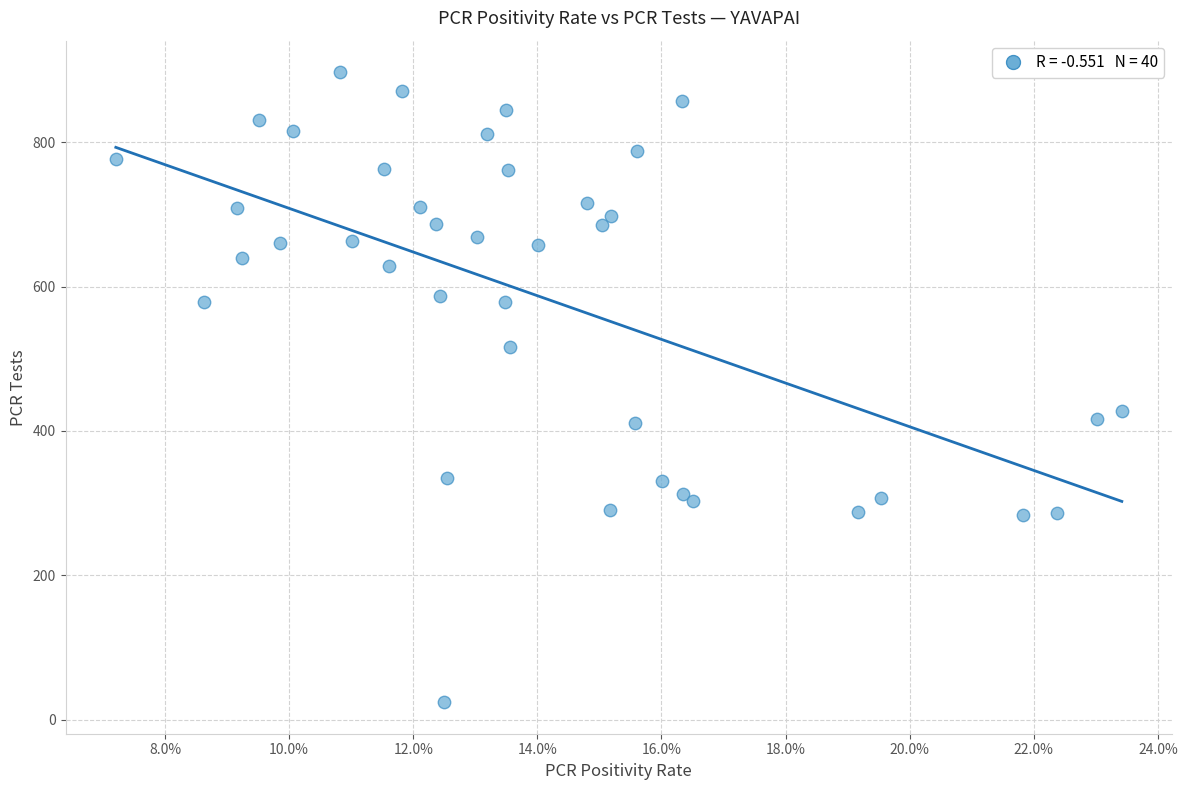

What Y value in the scatter plot is closest to 460?

427